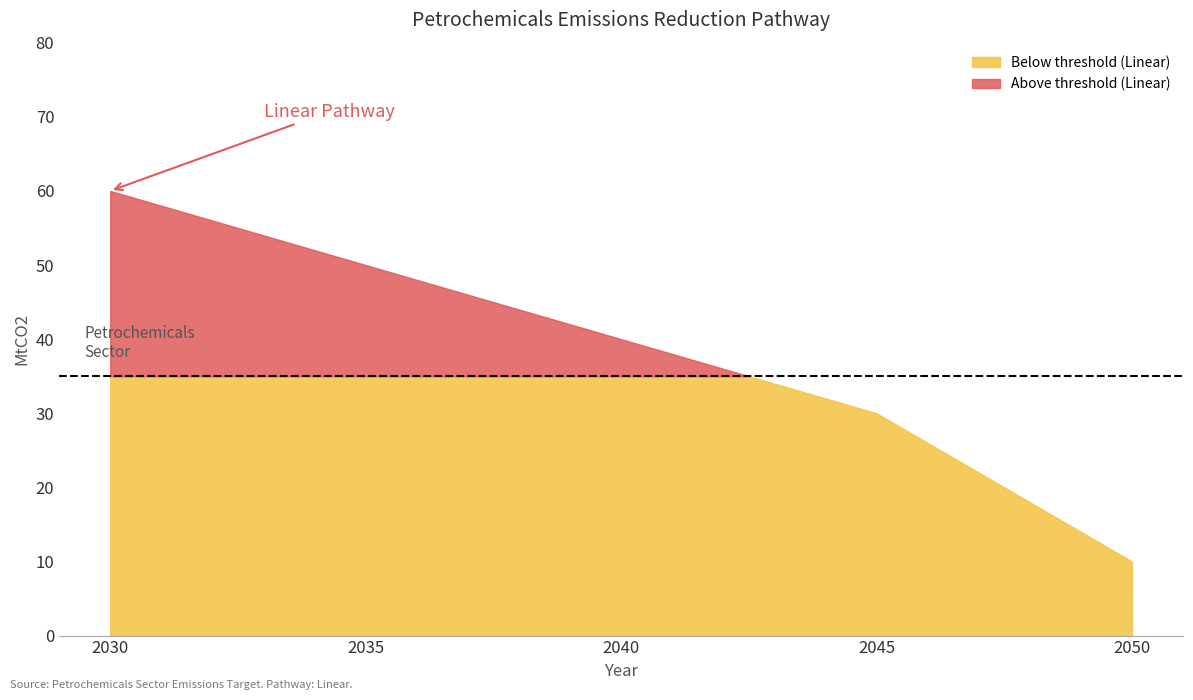

Which has a higher value, 2030 or 2050?

2030